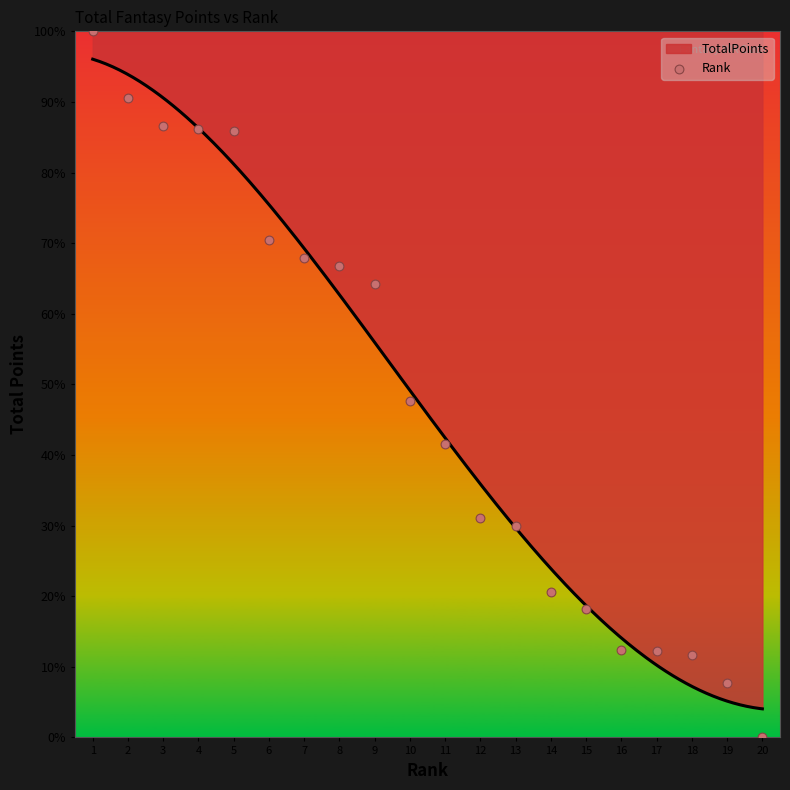

Which has a higher value, 12 or 5?

5